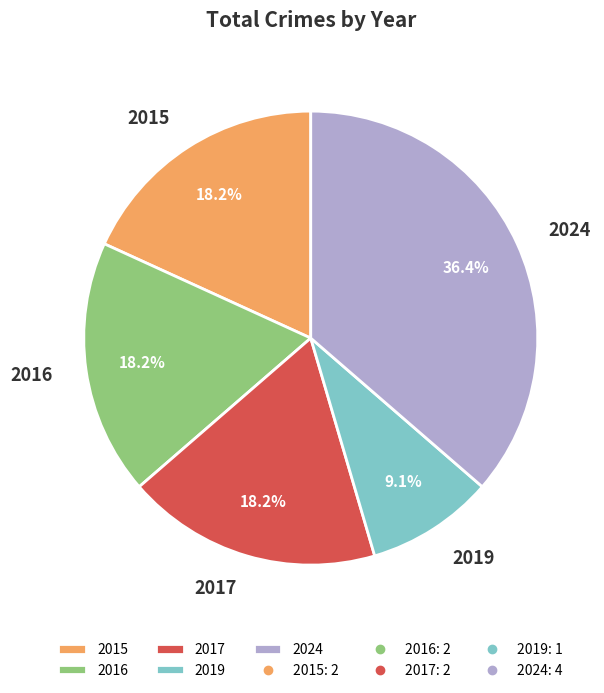

What portion of the pie excludes 2017?

81.8%